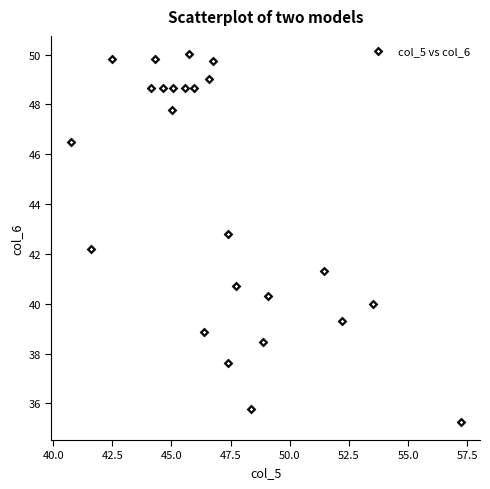

What is the range of Y values (max minus min)?

14.7